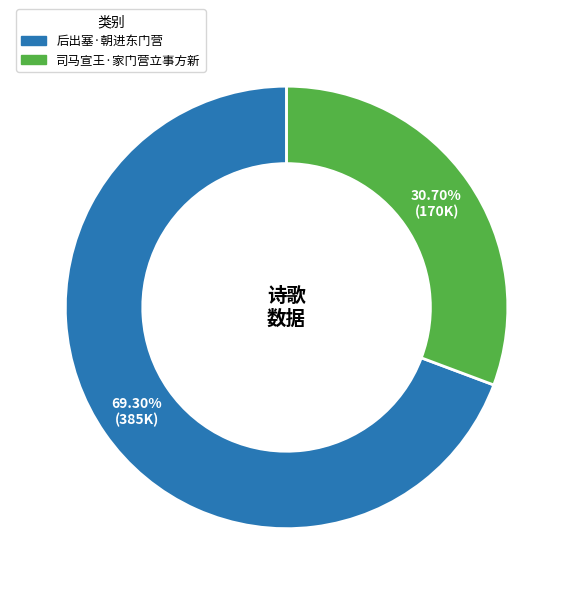

How many slices are in this pie chart?

2